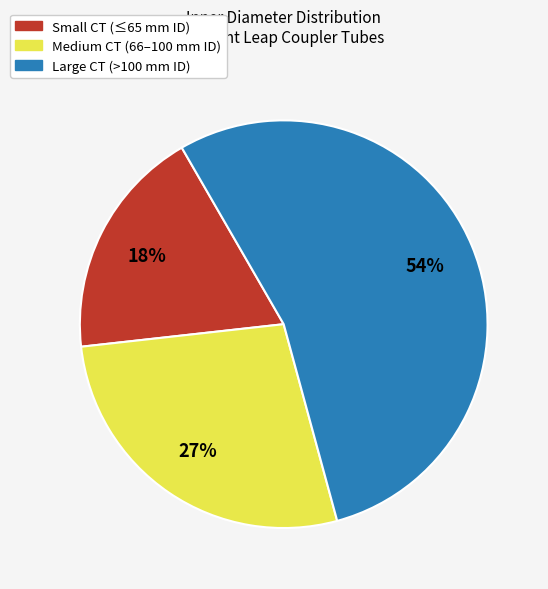

To the nearest percent, what is the difference between the largest and smallest slice percentages?

36%